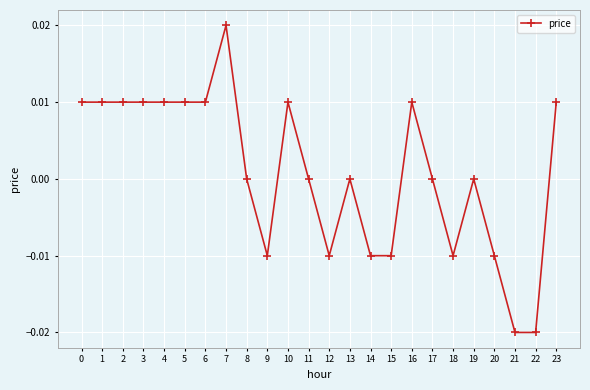

The value at 6 is 0.0. True or false?

True